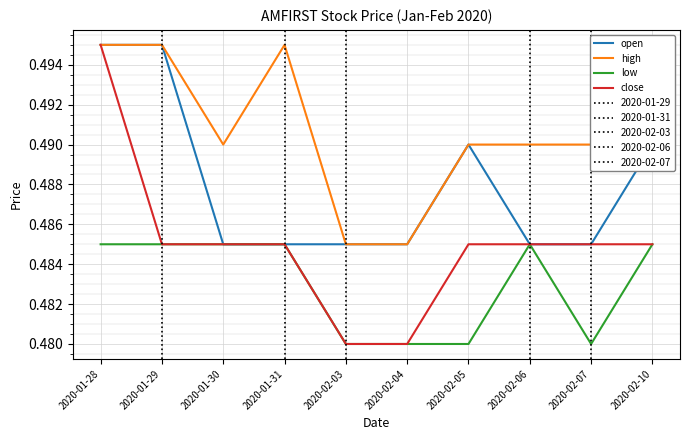

True or false: low and close intersect in this chart.

False